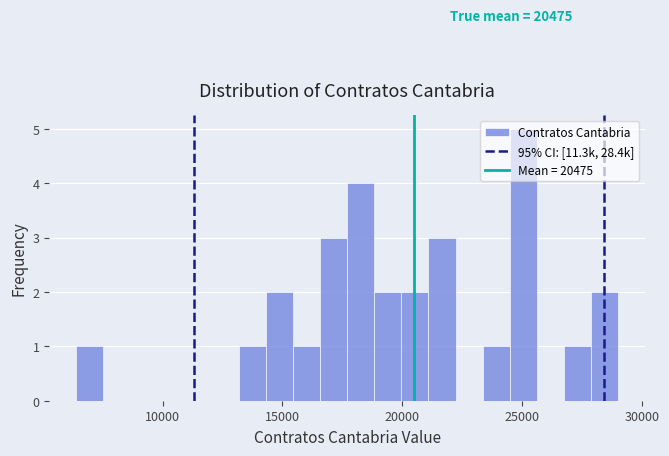

Around what value on the x-axis is the tallest bar? Give the approximate position of its centre, as read against the axis.

25000